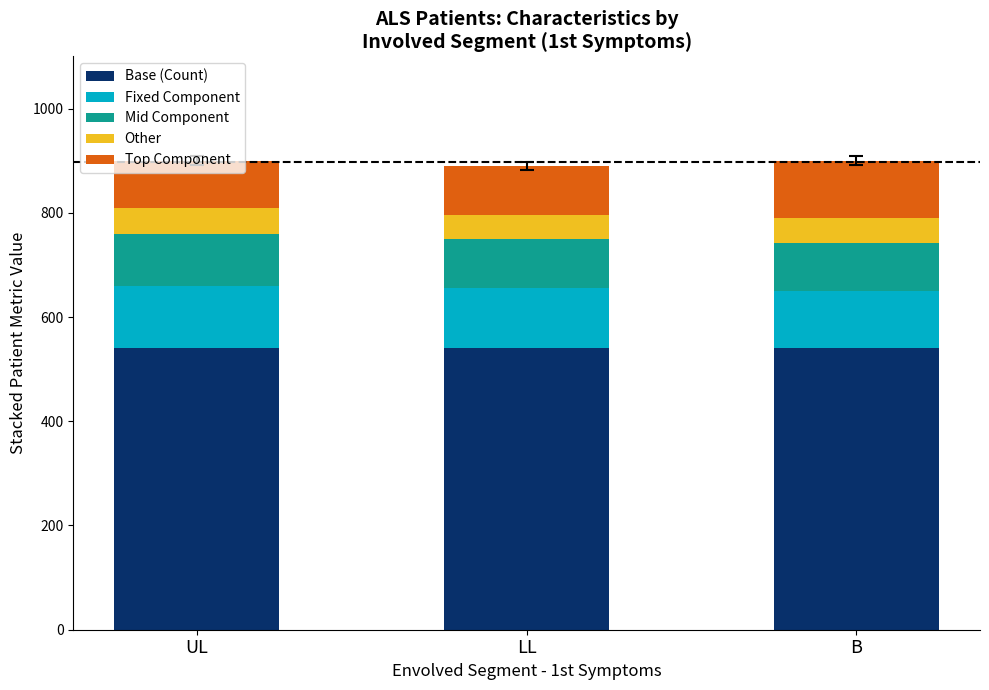

What is the approximate value of Base (Count) at UL?

540